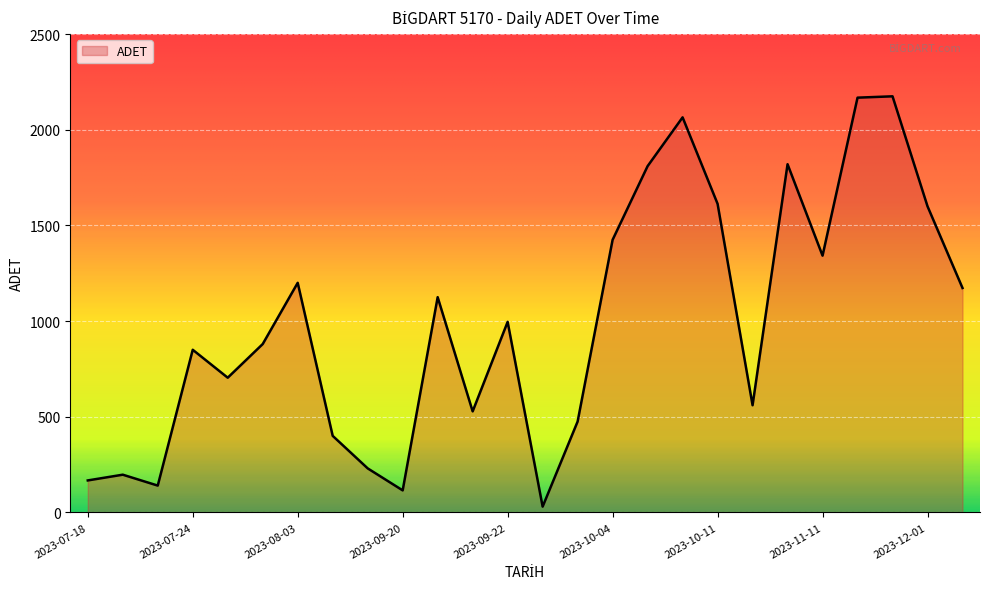

What is the difference between the maximum and minimum values?

2145